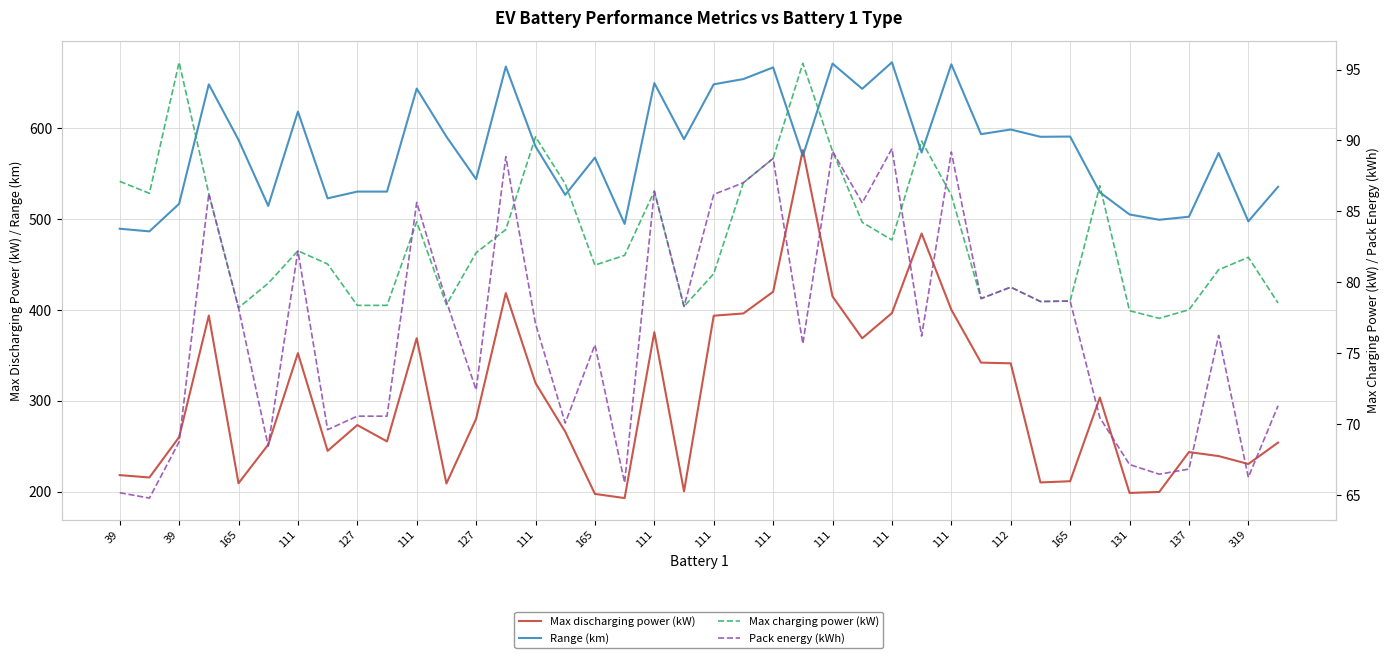

True or false: Pack energy (kWh) has a value of 46.2 at 111.

False